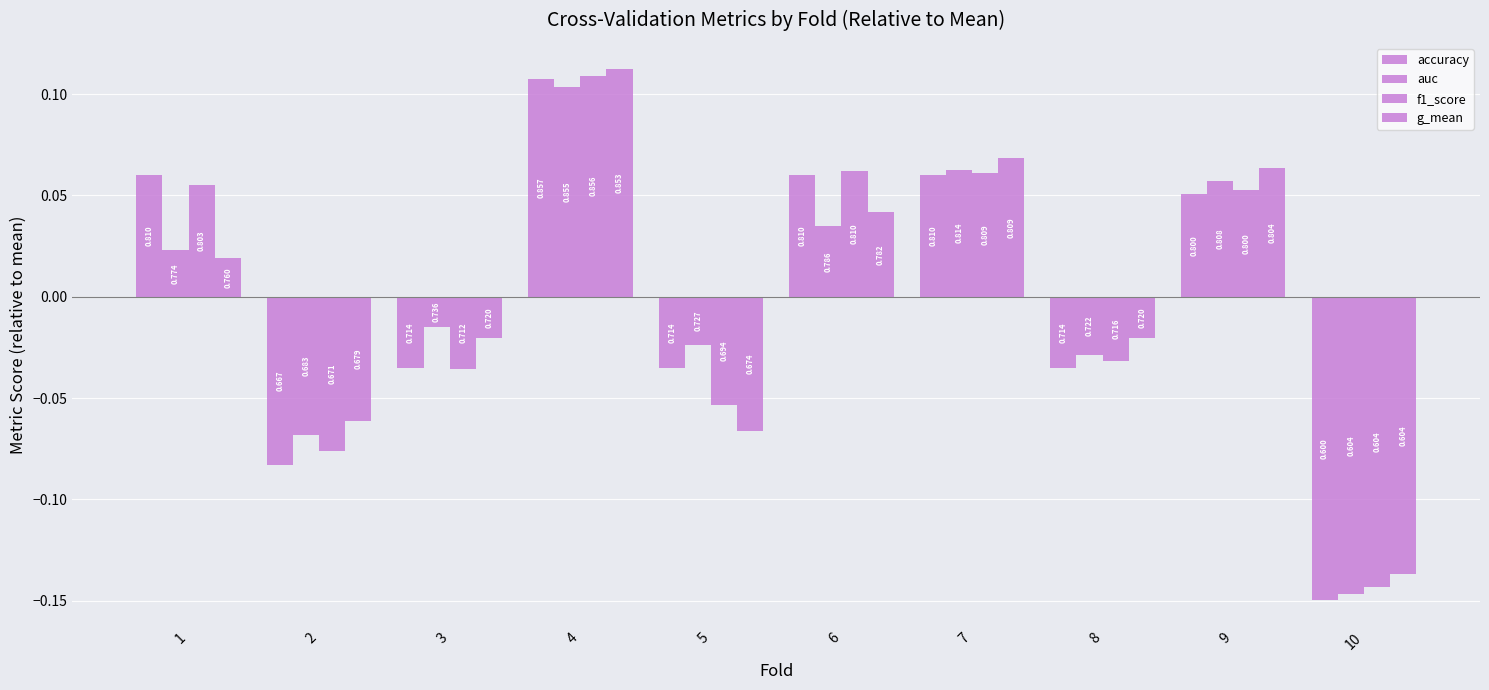

What is the greatest value displayed?

0.1